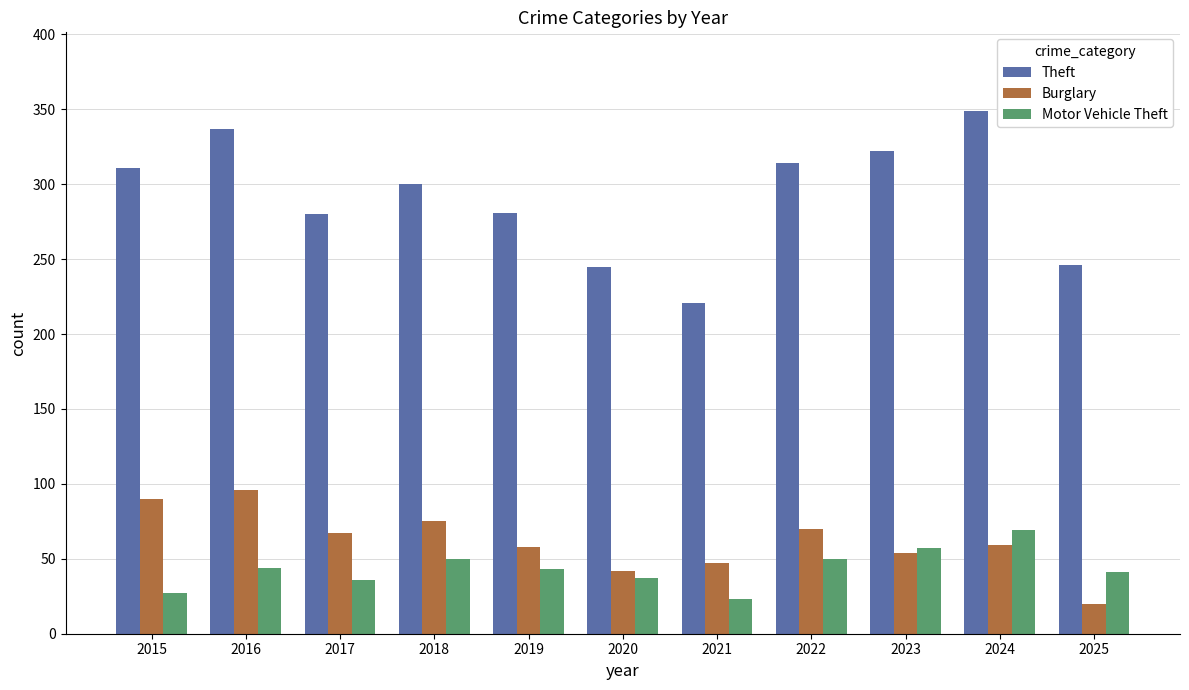

Which category has the highest value in the Burglary series?

2016